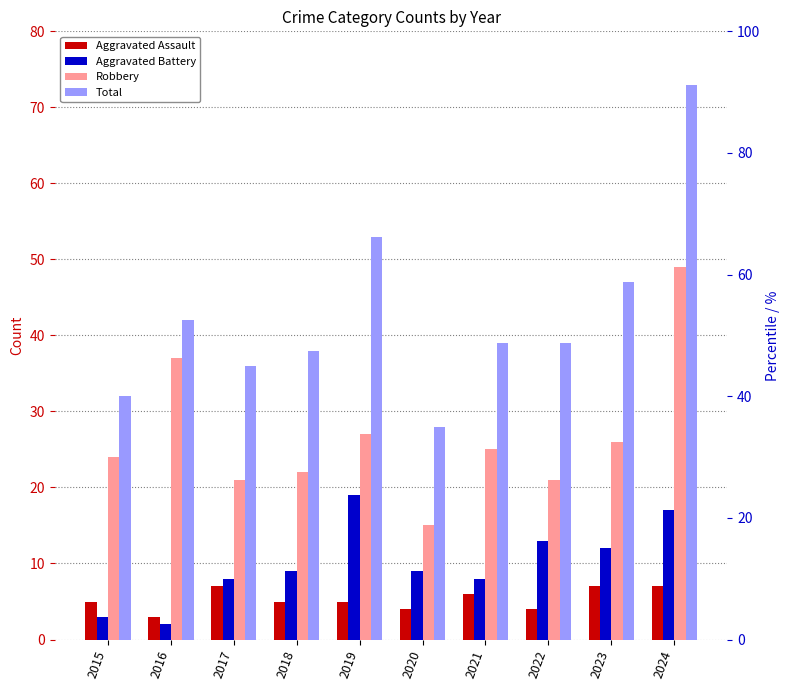

What is the minimum value for Total?

28